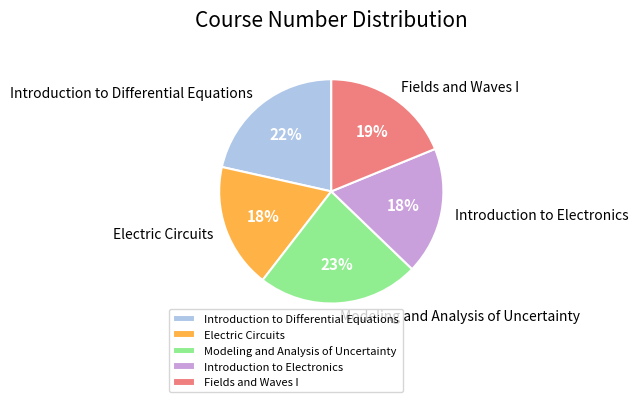

Which category has the biggest portion of the pie?

Modeling and Analysis of Uncertainty